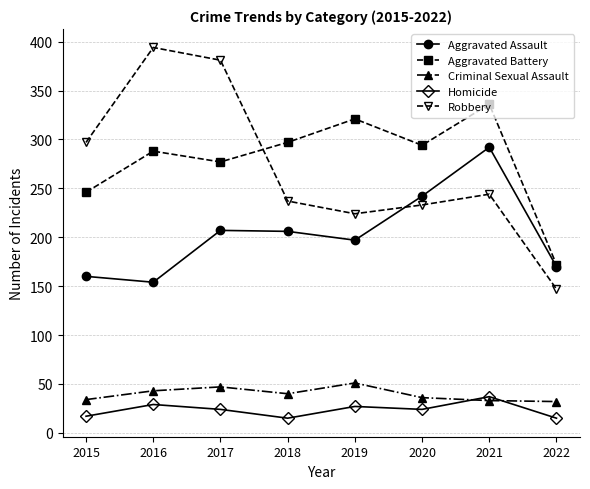

True or false: Aggravated Assault and Homicide intersect in this chart.

False